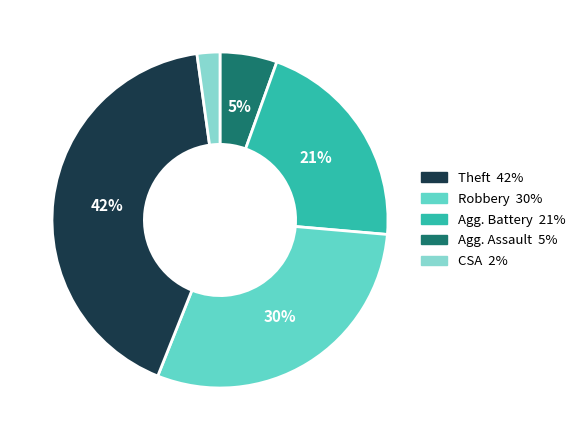

To the nearest percent, what is the difference between the largest and smallest slice percentages?

40%